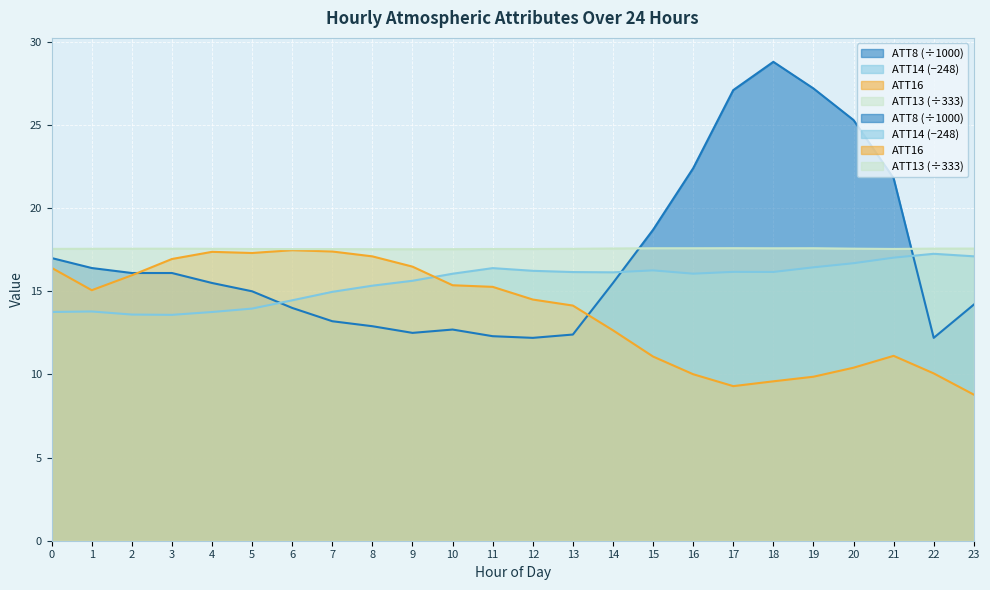

What is the value of the ATT13 point at the 13th from the left?

17.5